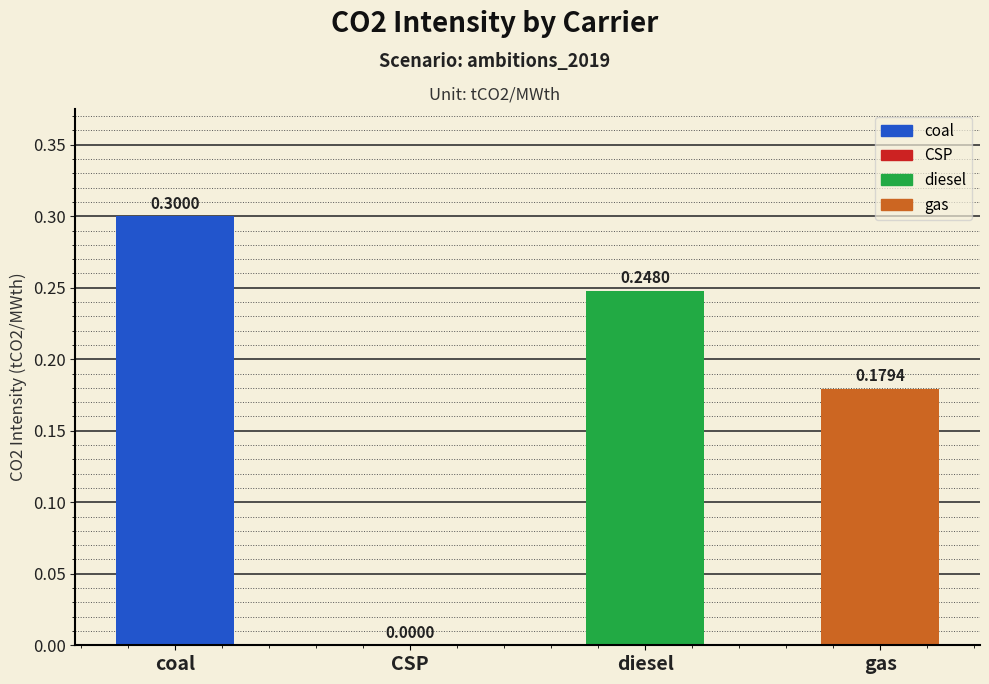

What is the maximum value shown in the chart?

0.3